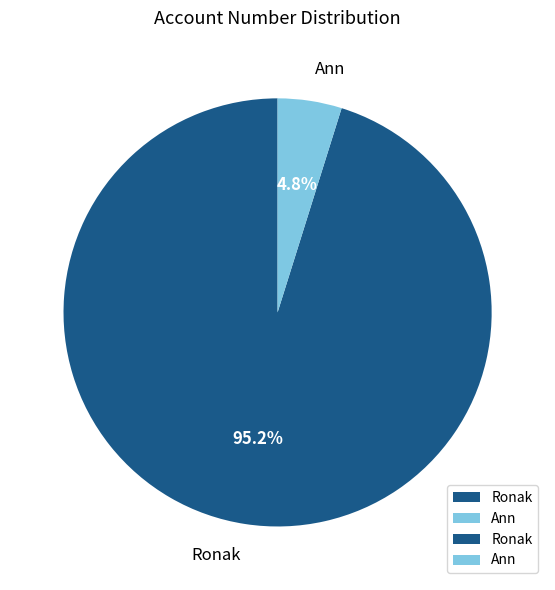

What is the majority slice?

Ronak